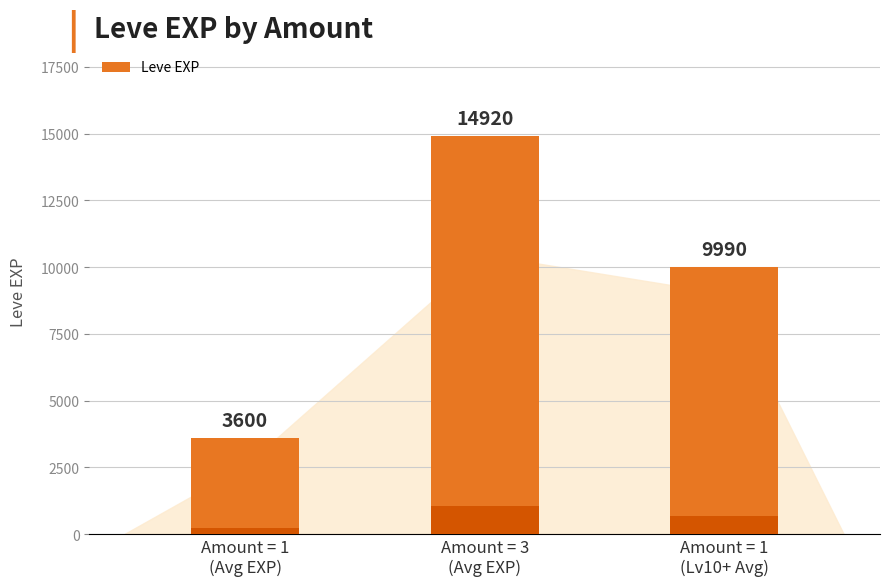

At how many categories does at least one series exceed 5193?

2